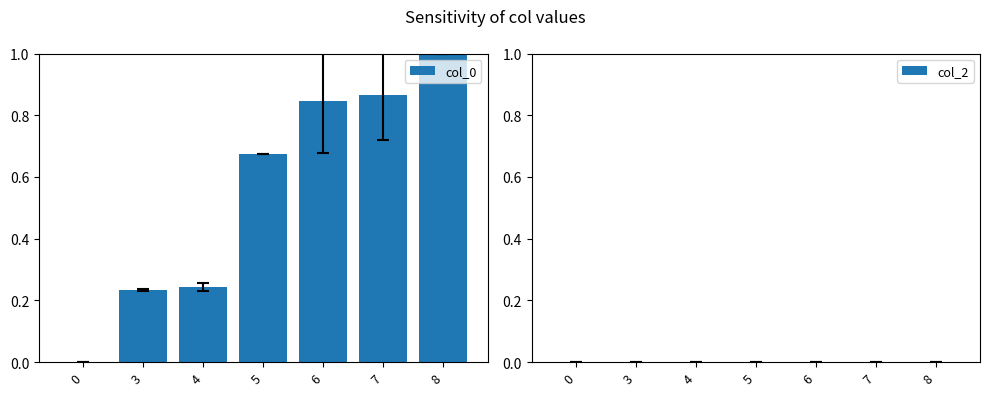

Is it true that the value at 0 is 0.0?

True